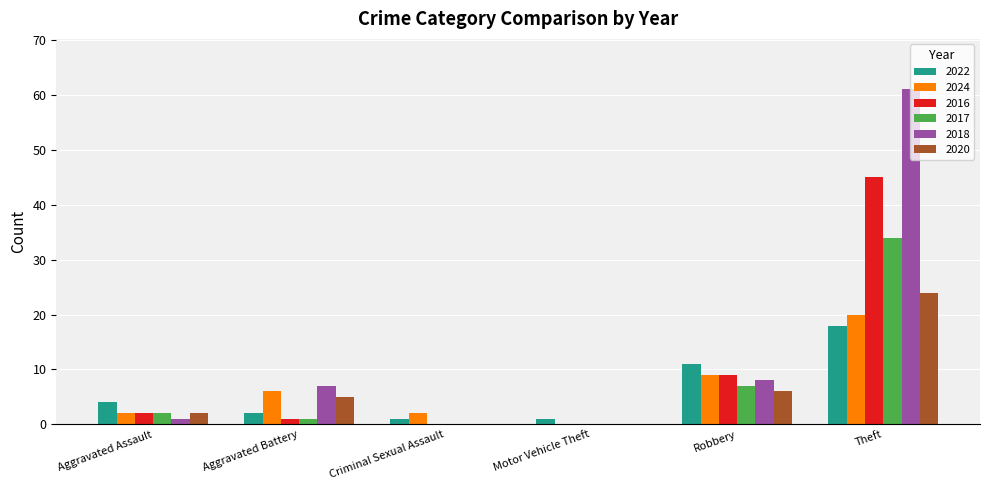

Is the value of 2022 at Aggravated Battery greater than the value of 2024 at Theft?

No